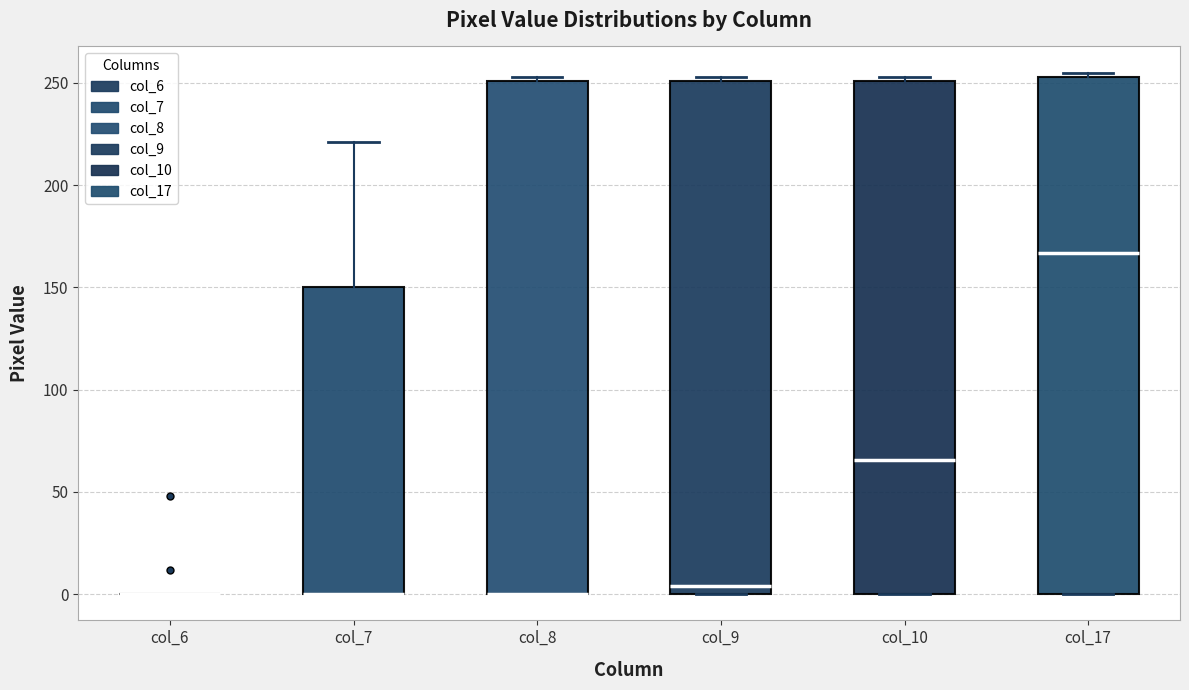

Reading left to right, read every box against the y-axis: the position of its median line, the range the box covers, and the ends of its whiskers. The values are not printed on the chart, so give them approximately, as read against the axis.

col_6: box collapsed to a line at 0, whiskers 0 to 0
col_7: median 0 (drawn on the box's lower edge), box 0 to 150, whiskers 0 to 220
col_8: median 0 (drawn on the box's lower edge), box 0 to 250, whiskers 0 to 255
col_9: median 5, box 0 to 250, whiskers 0 to 255
col_10: median 65, box 0 to 250, whiskers 0 to 255
col_17: median 165, box 0 to 255, whiskers 0 to 255 (just above the box's upper edge)